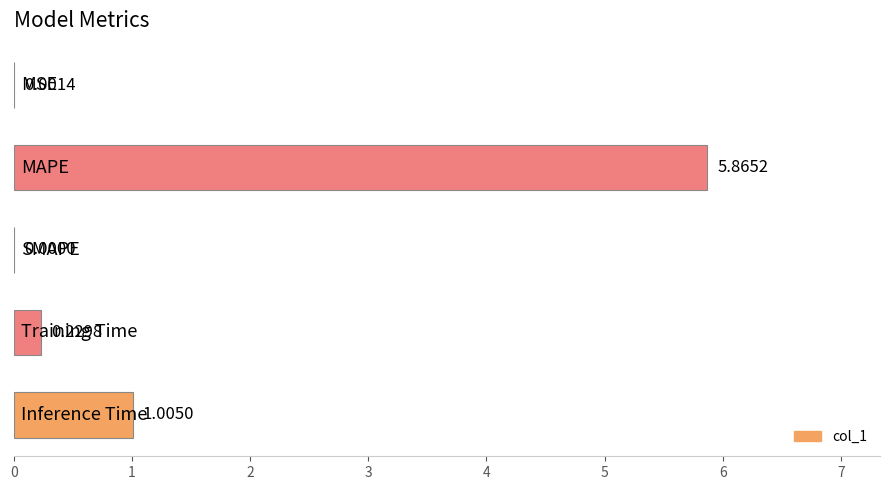

How many values exceed 0?

4